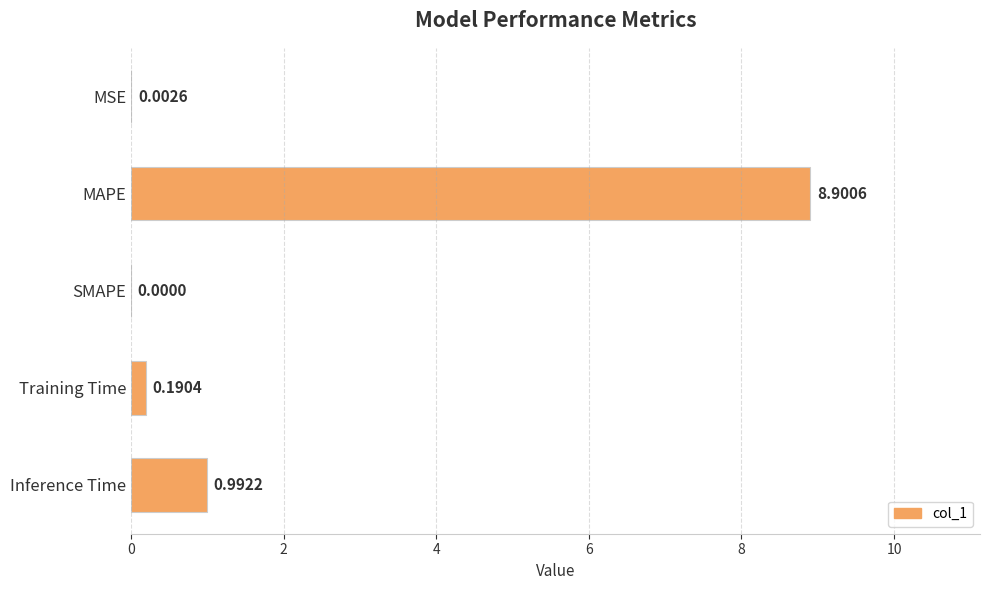

What is the sum of the values at MAPE and MSE?

8.9